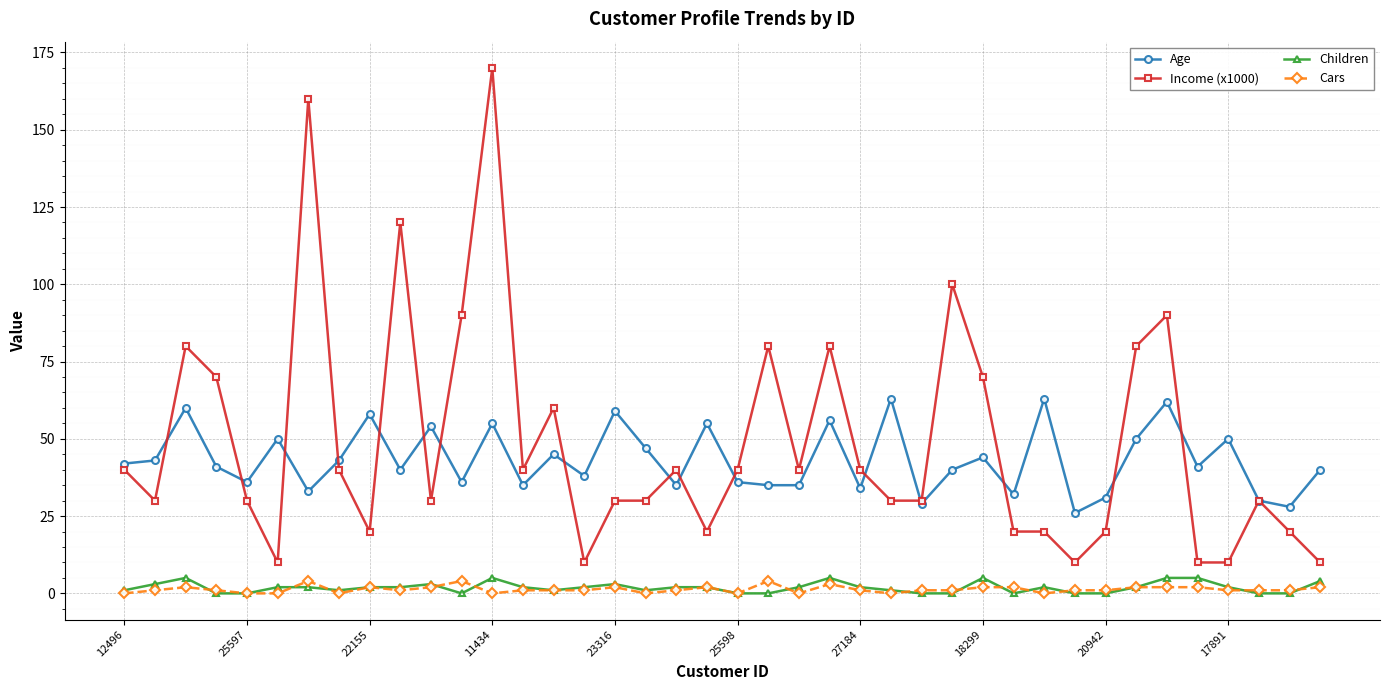

What is the greatest value displayed?

170